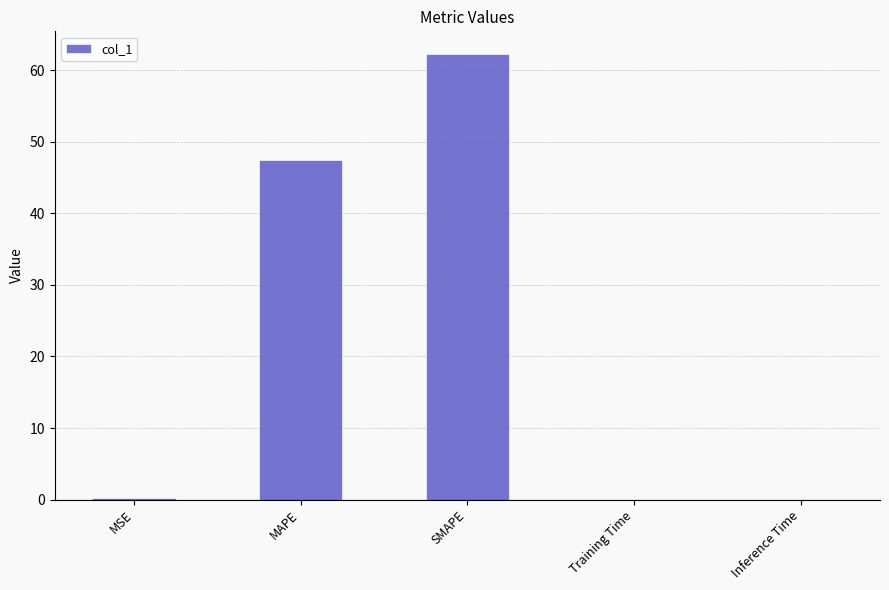

Where is the data nearest to the value 31?

MAPE